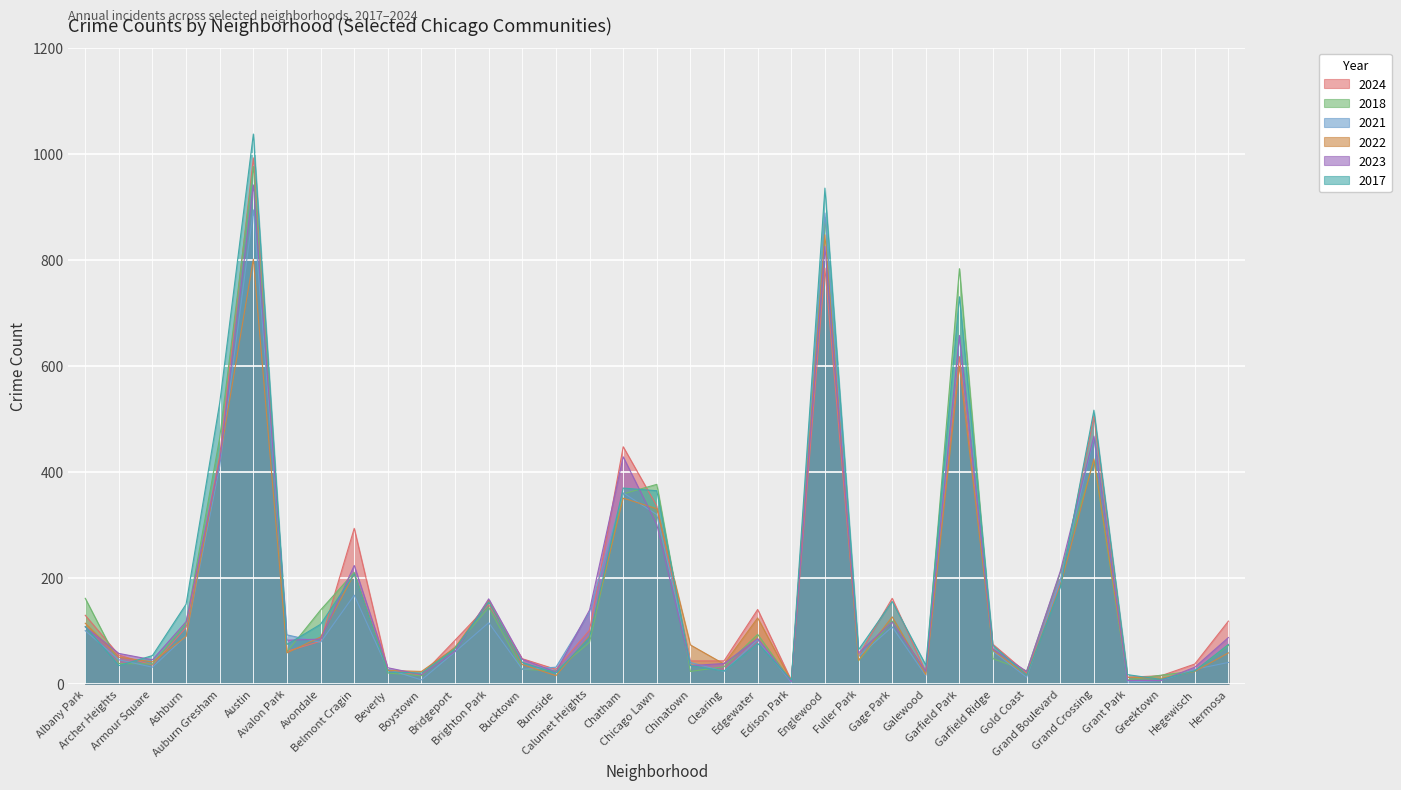

Where is 2023 nearest to the value 472?

Grand Crossing